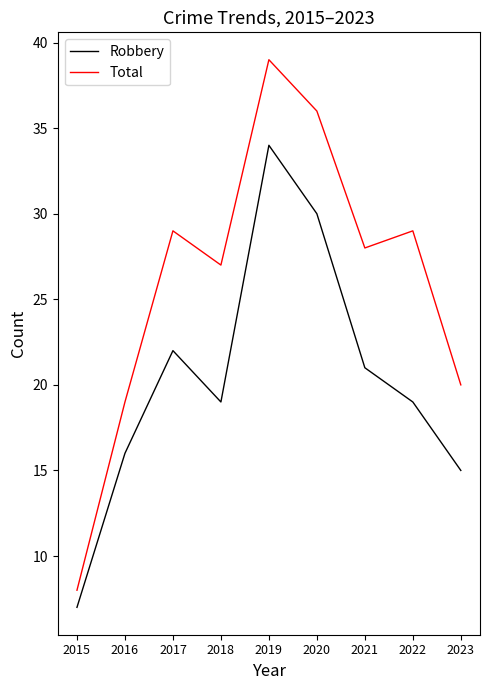

At which category is the sum across all series the highest?

2019